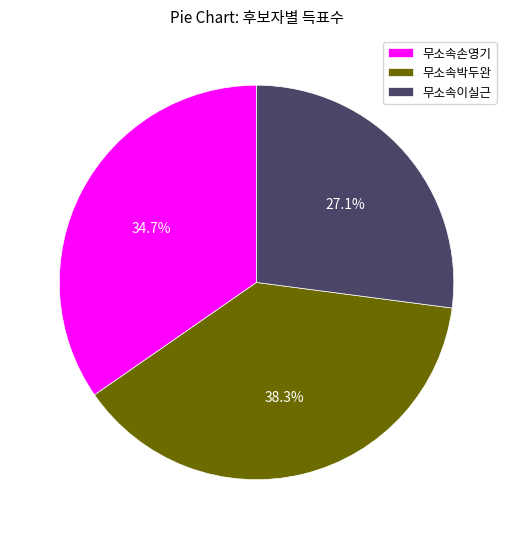

Rank the categories by value from lowest to highest.

무소속이실근, 무소속손영기, 무소속박두완